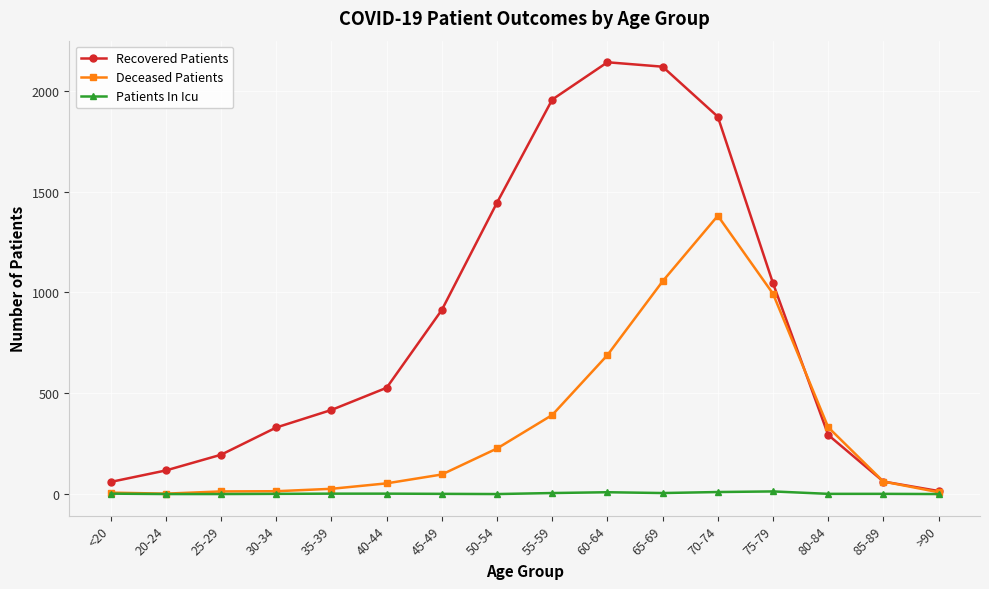

At which category is the sum across all series the highest?

70-74